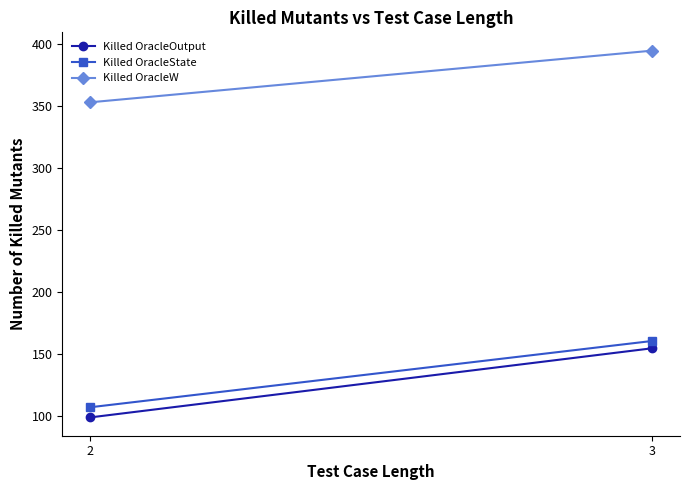

Is this an area chart (filled region under the line)?

No